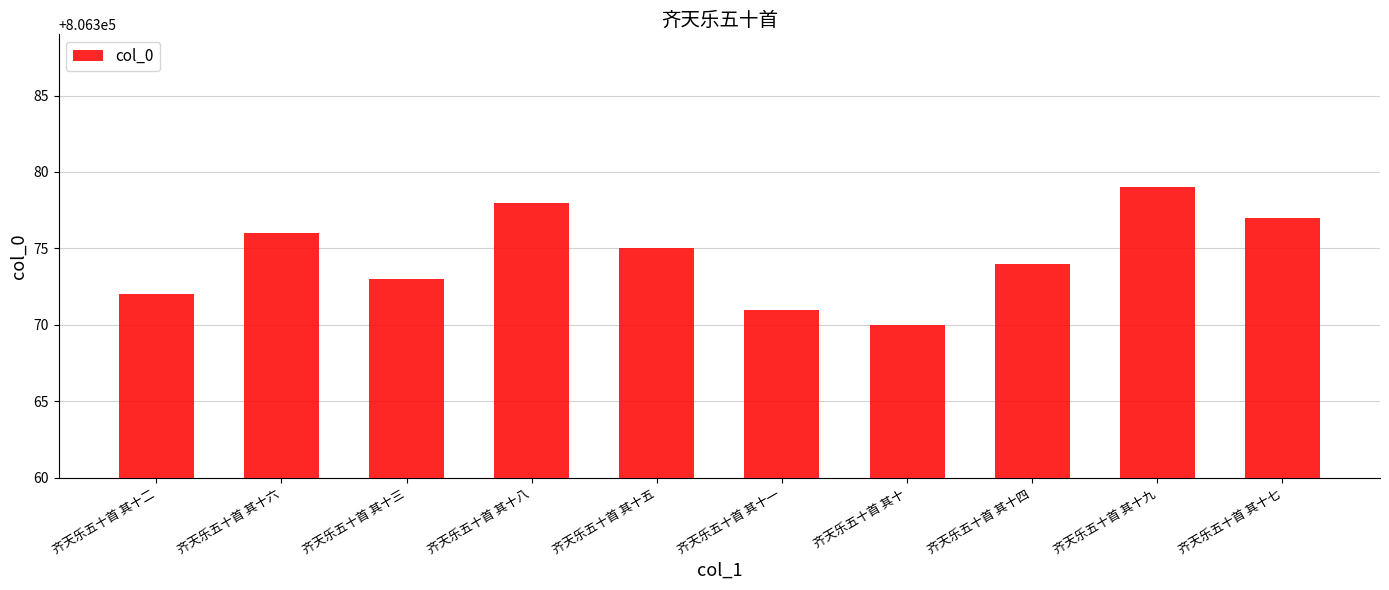

Read the value at 齐天乐五十首 其十.

806370